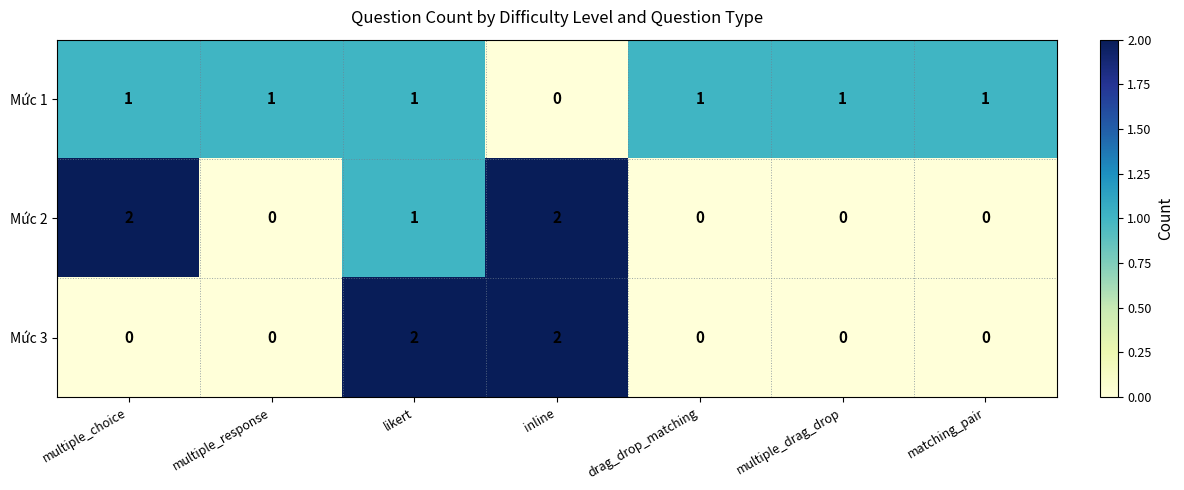

What is the total value across all series at likert?

4